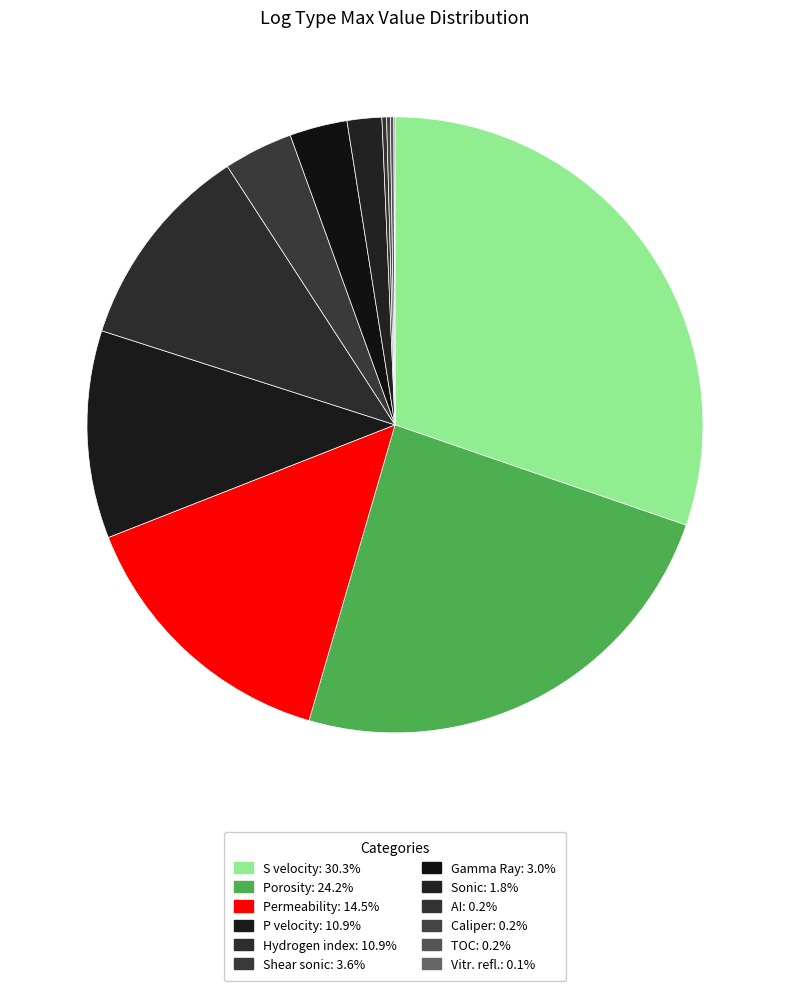

To the nearest percent, what is the difference between the largest and smallest slice percentages?

30%